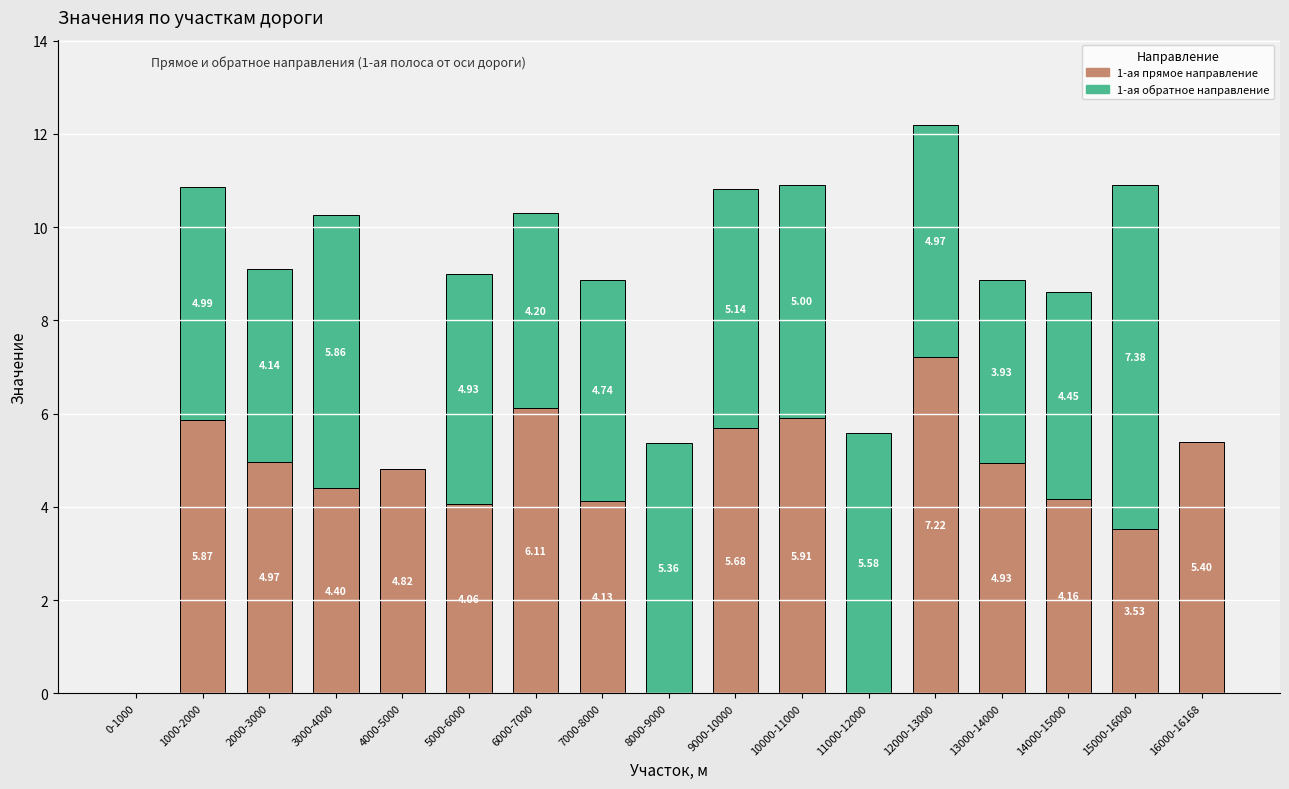

How many values in 1-ая прямое направление are above zero?

14